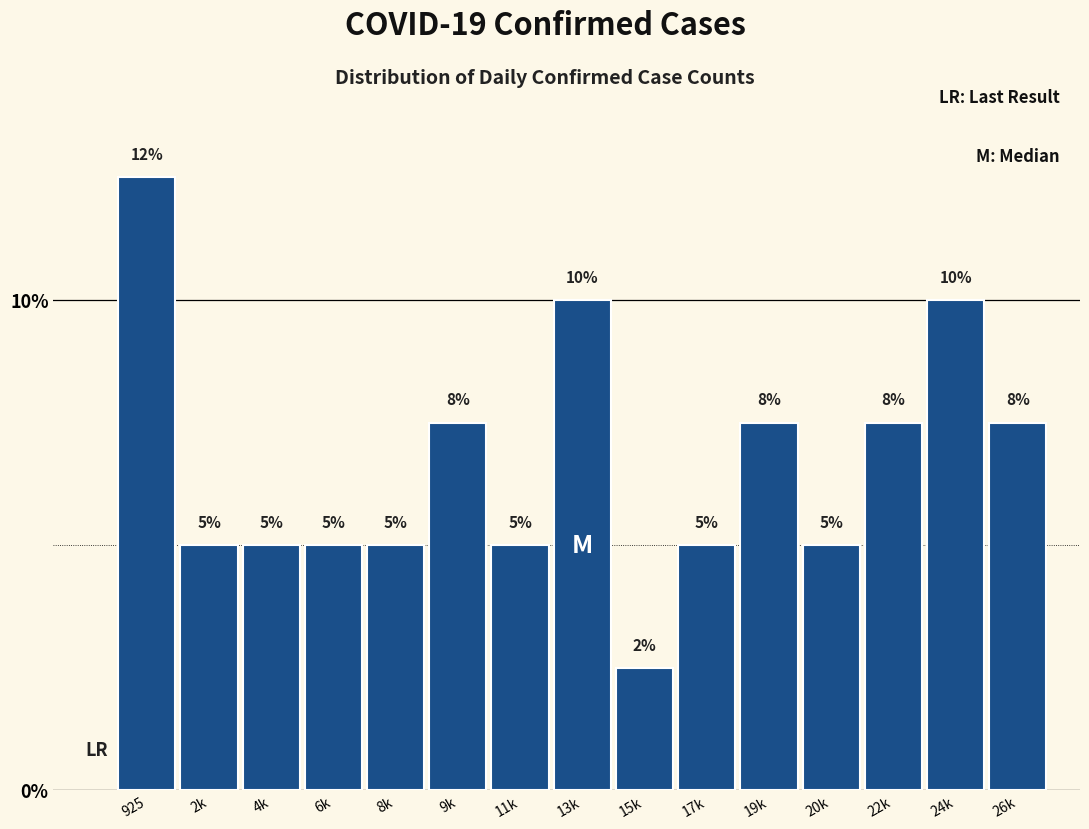

What is the label of the 15th bar from the right?

925